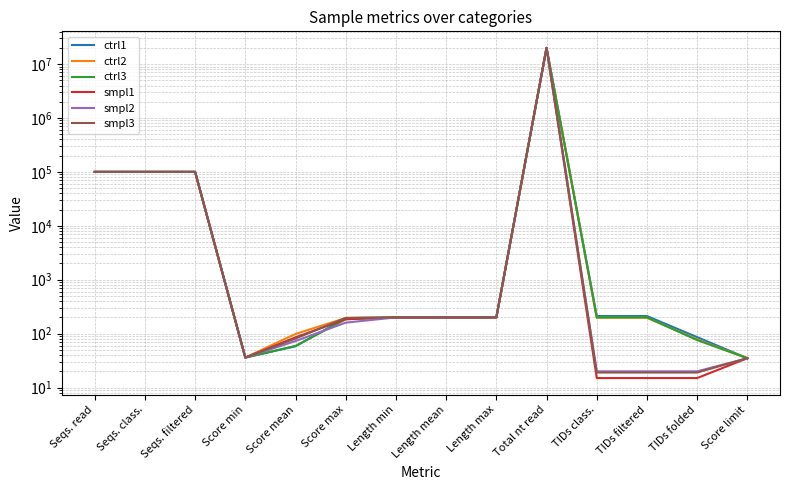

Which category has the highest value across all series?

Total nt read